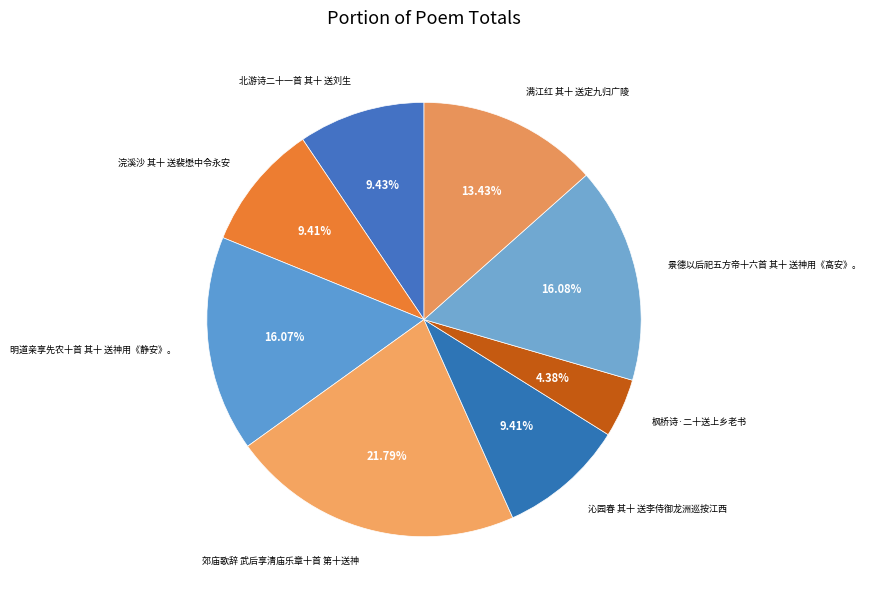

Count the number of slices in the pie.

8